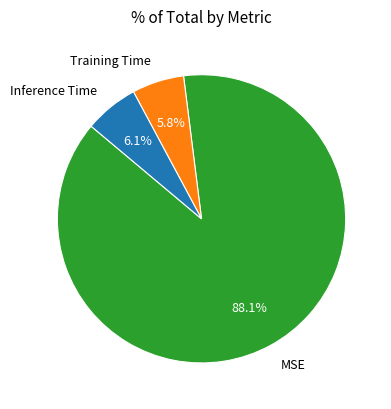

How many slices are in this pie chart?

3